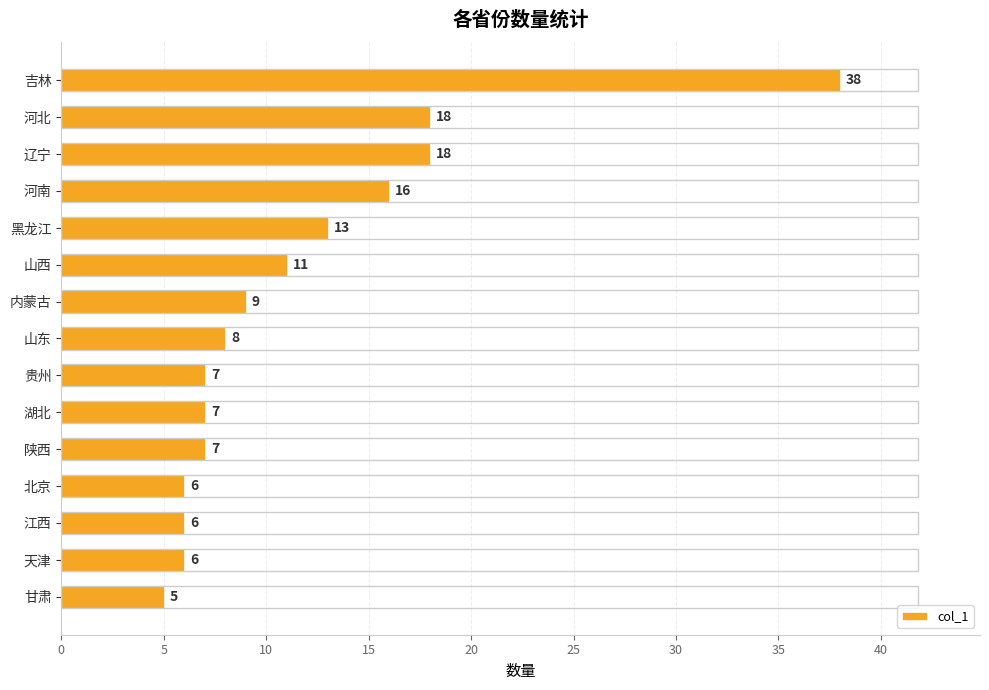

The value at 河北 is 27. True or false?

False